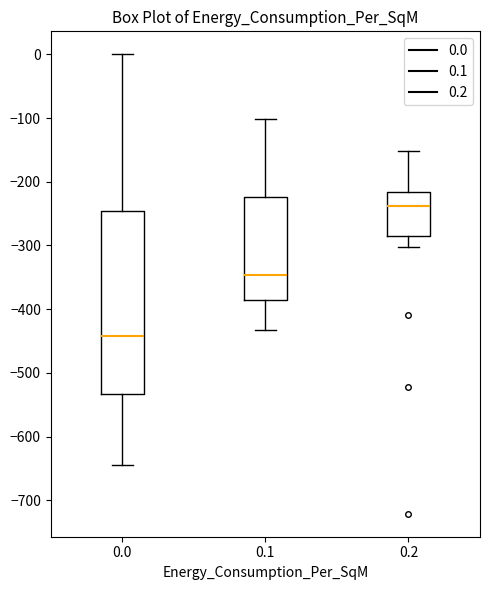

Comparing the boxes themselves (not the whiskers), which one is the tallest?

0.0